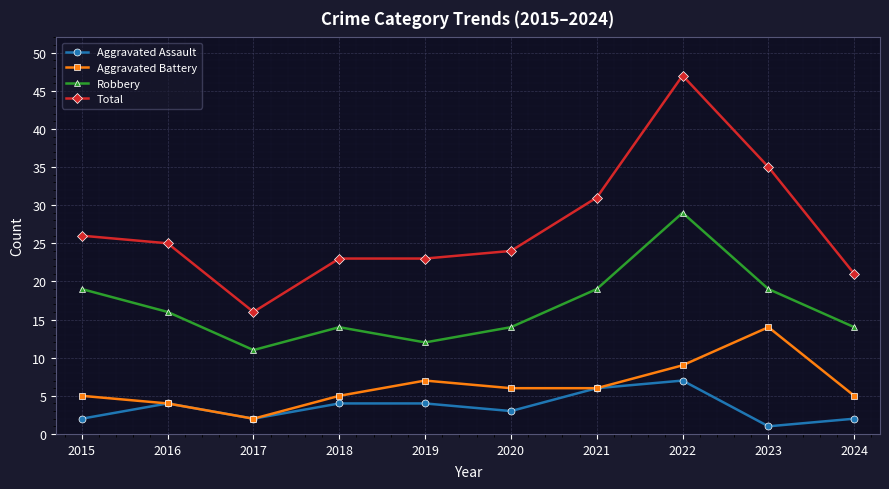

Where does the Aggravated Battery series first go above 6?

2019